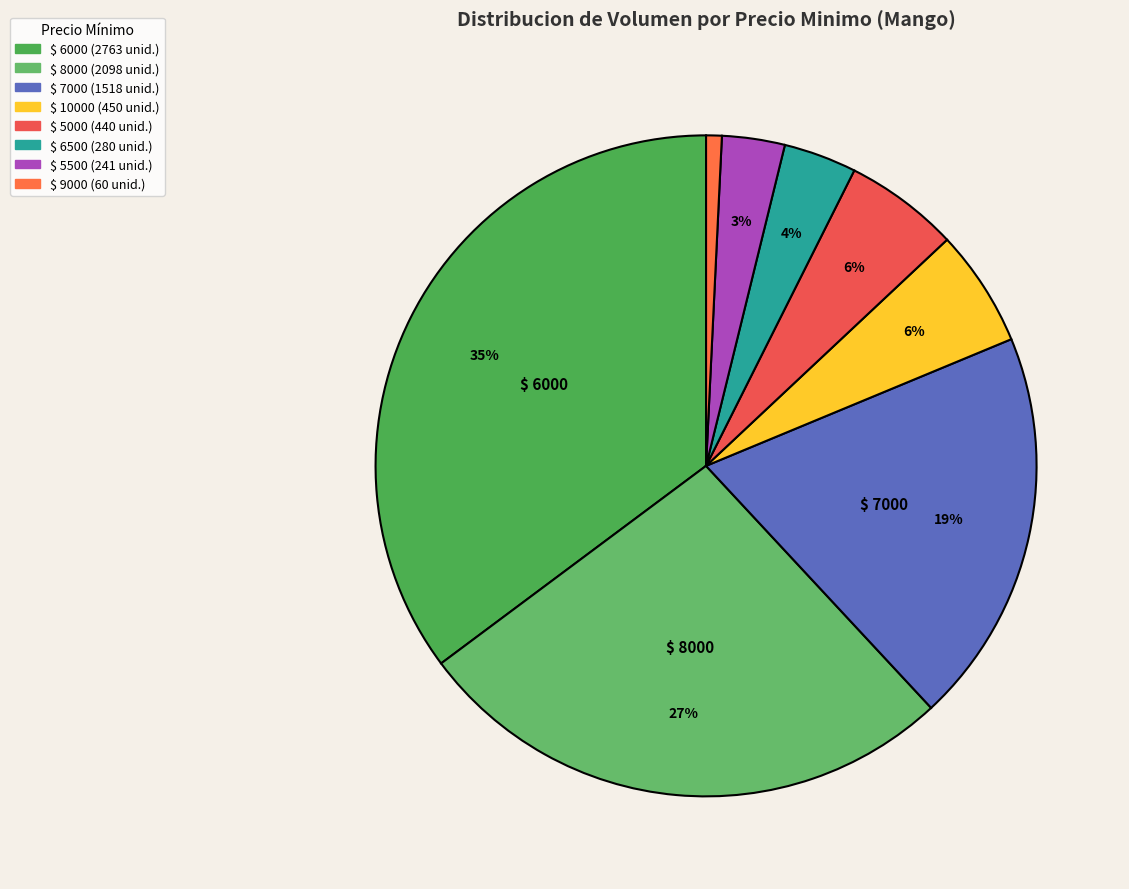

Count the number of slices in the pie.

8